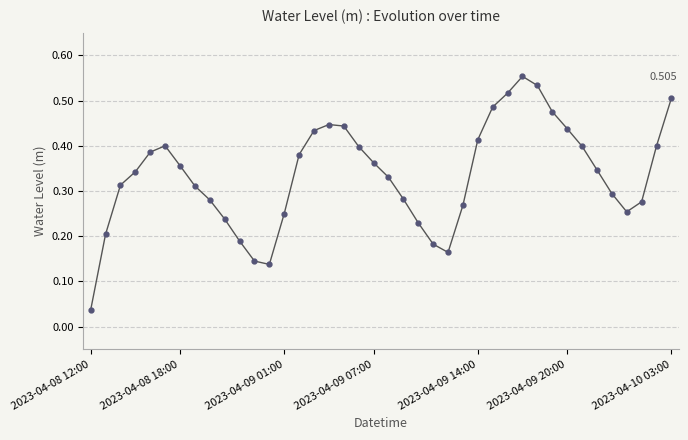

True or false: the data has more than 0 interior local peaks.

True